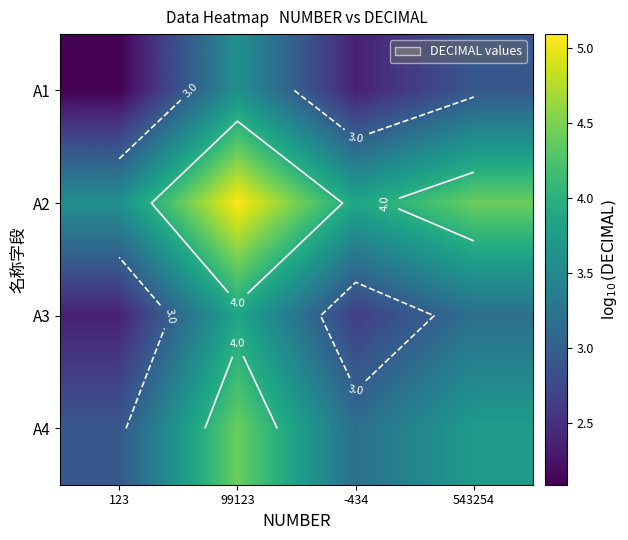

What is the sum of all A3 values?

12.0